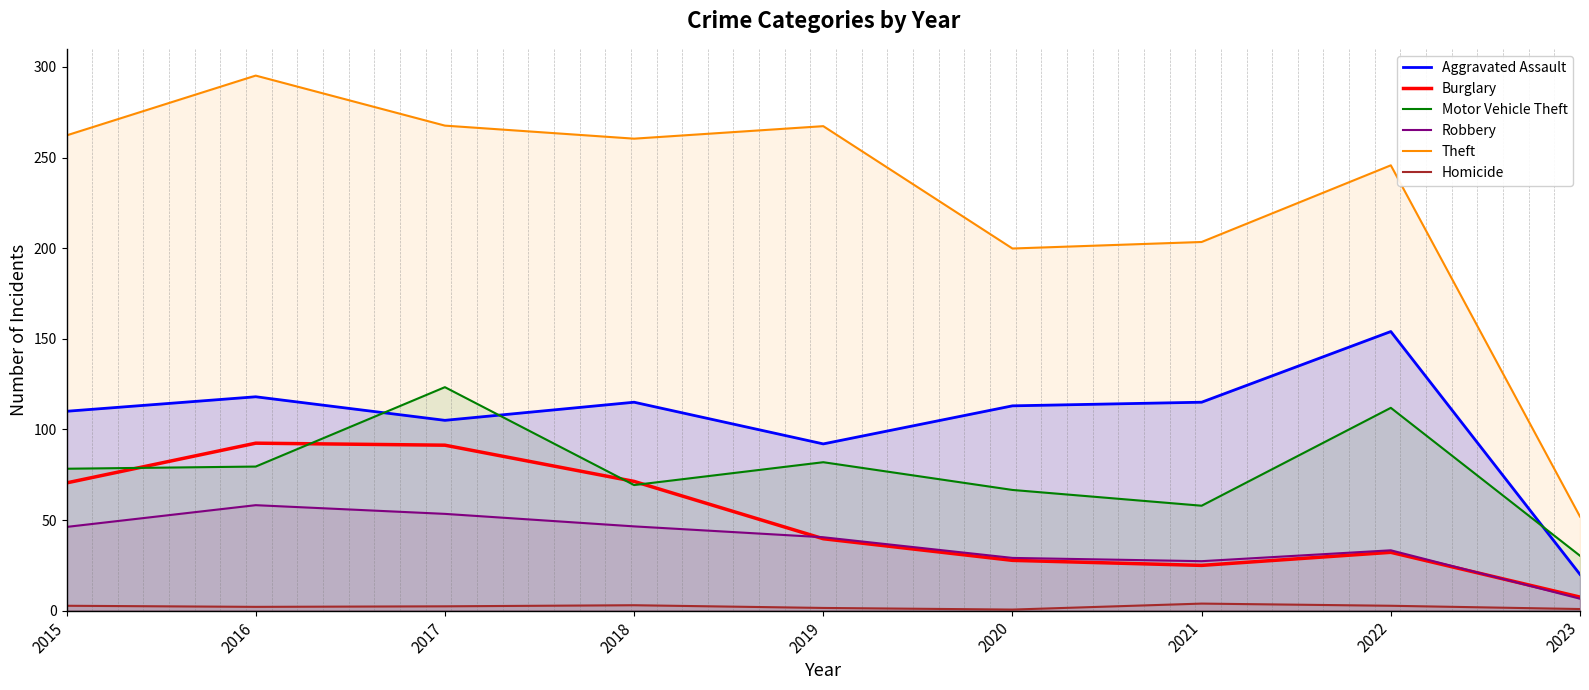

What is the approximate value of Theft at 2015?

262.2